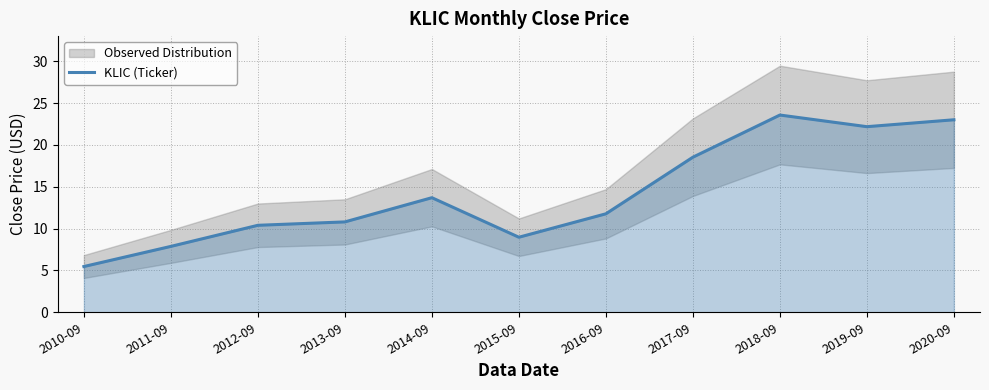

List the labels in order of value, smallest first.

2010-09, 2011-09, 2015-09, 2012-09, 2013-09, 2016-09, 2014-09, 2017-09, 2019-09, 2020-09, 2018-09